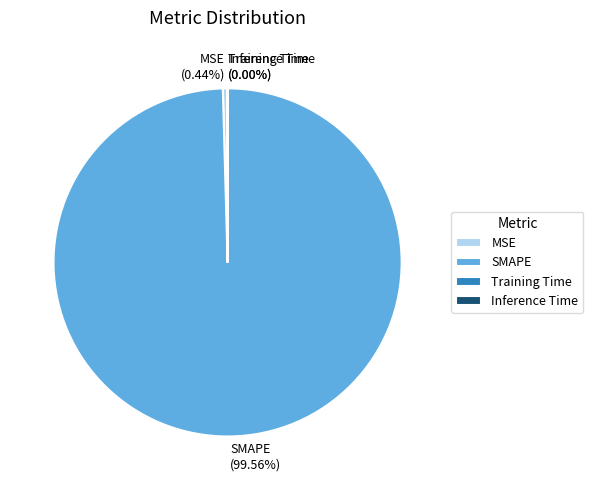

What is the largest slice in the pie chart?

SMAPE